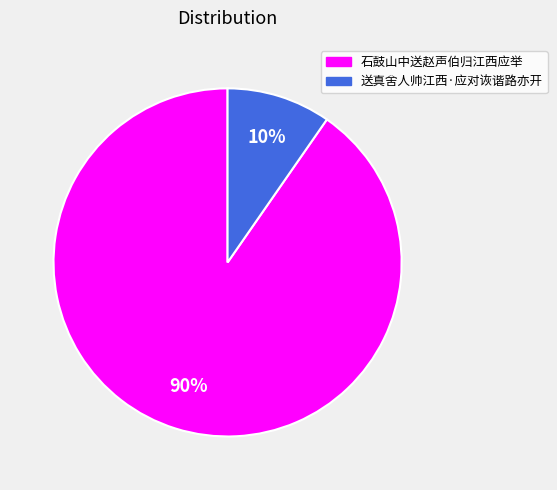

To the nearest percent, what is the average slice percentage?

50%